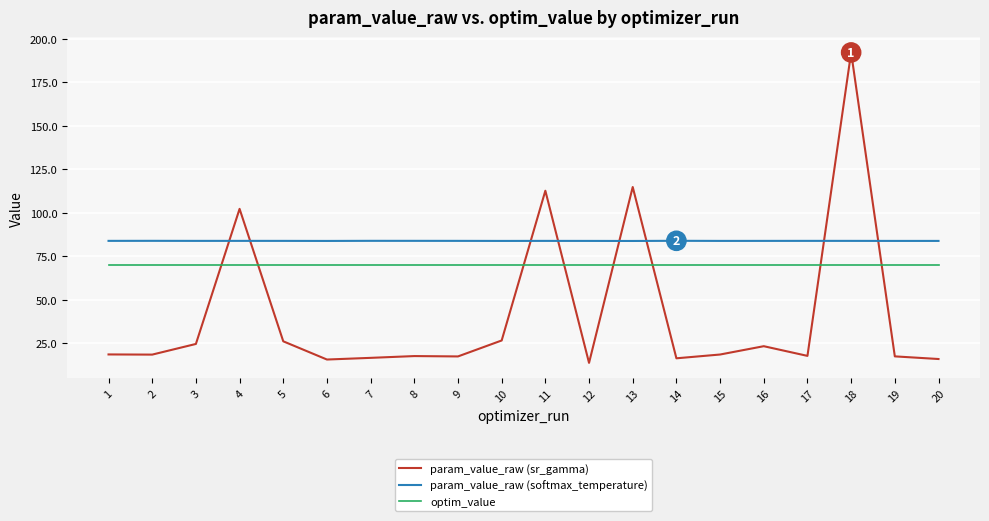

Rank the series at 18 from lowest to highest value.

optim_value, param_value_raw (softmax_temperature), param_value_raw (sr_gamma)